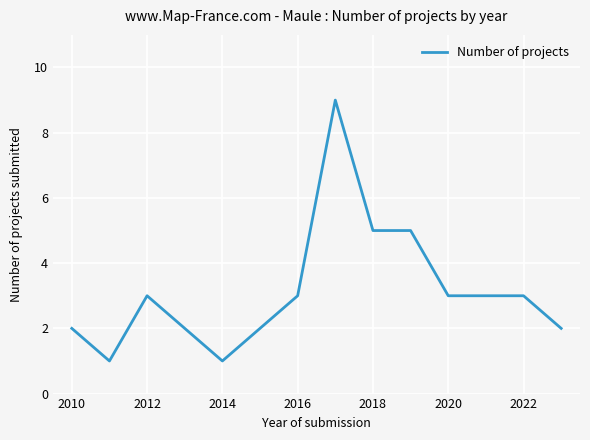

What is the maximum value shown in the chart?

9